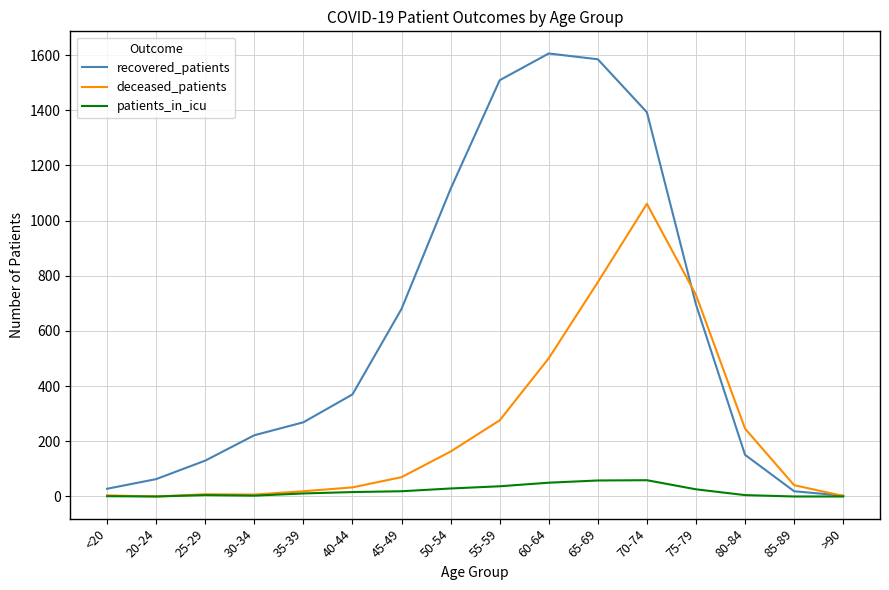

Between <20 and 30-34, which series saw the biggest shift?

recovered_patients